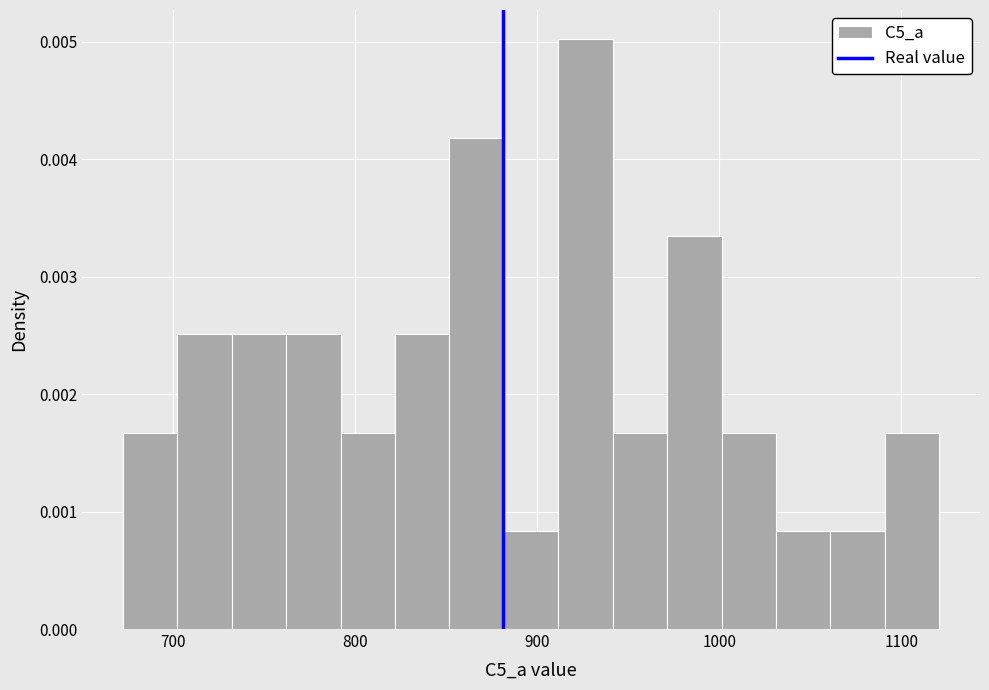

Around what value on the x-axis is the tallest bar? Give the approximate position of its centre, as read against the axis.

930